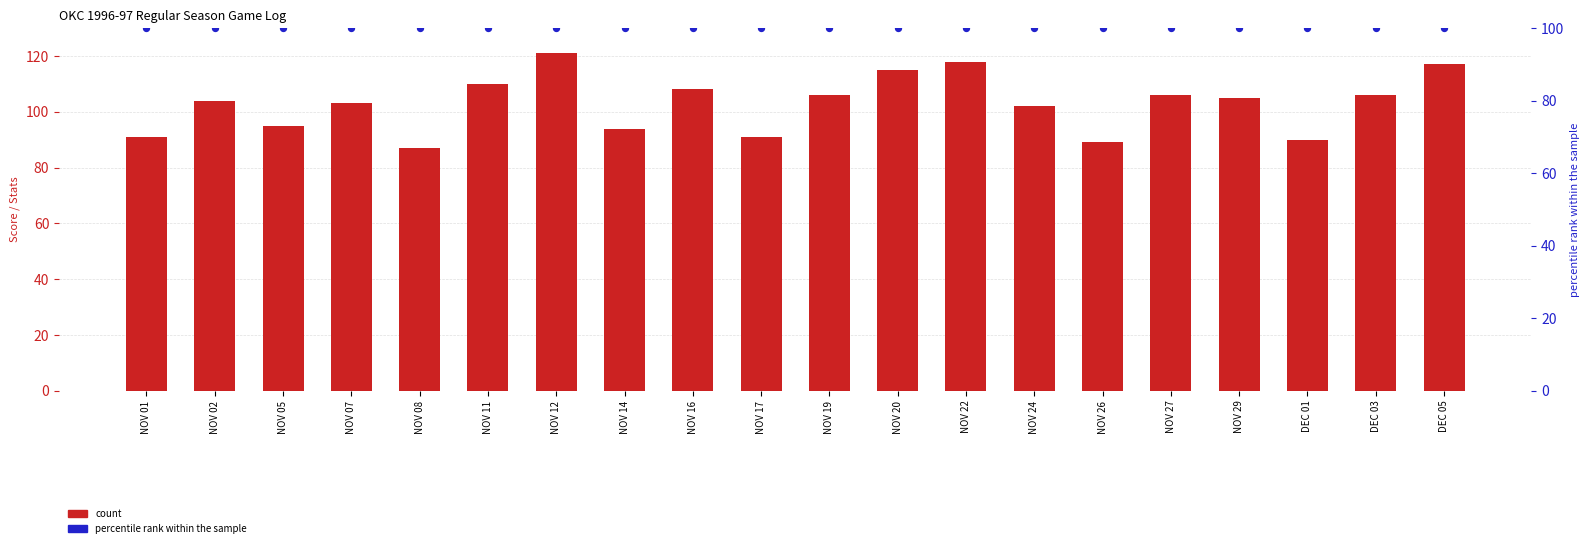

What is the total value across all series at NOV 16?

208